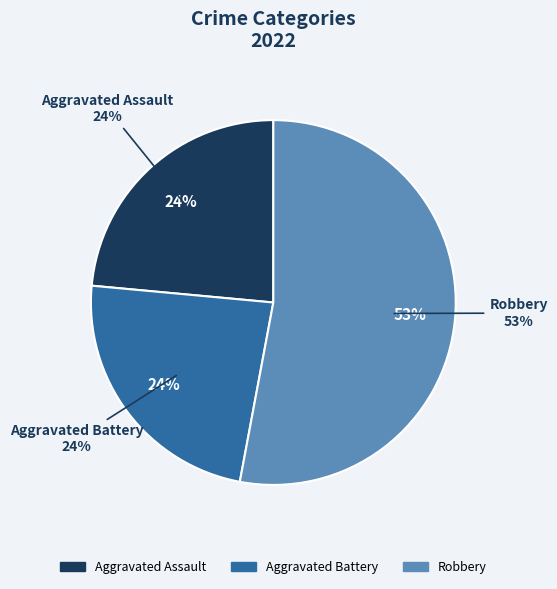

Which has a higher value, Robbery or Aggravated Battery?

Robbery